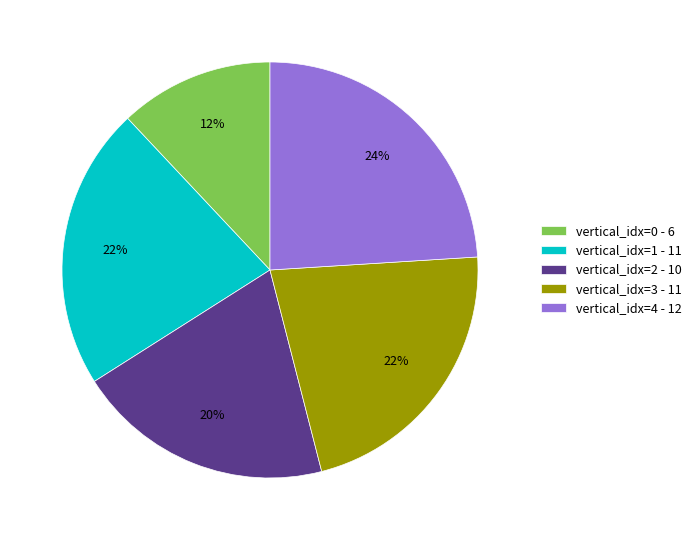

Which category has the smallest portion of the pie?

vertical_idx=0 - 6